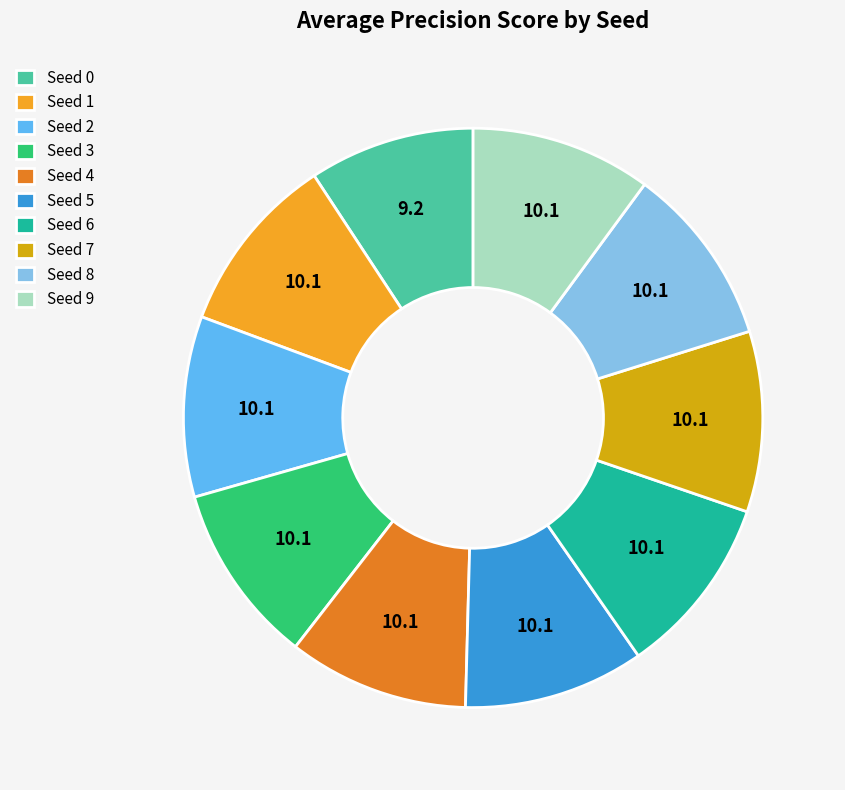

Does any single category account for the majority?

No